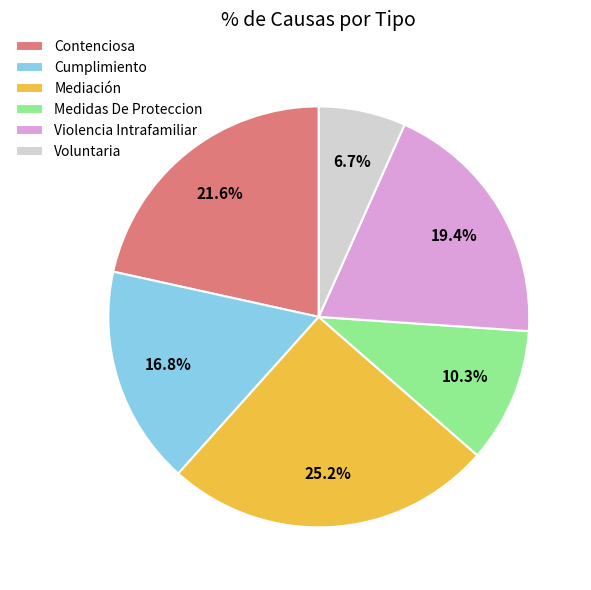

Is it true that Violencia Intrafamiliar is 19% of the pie?

True